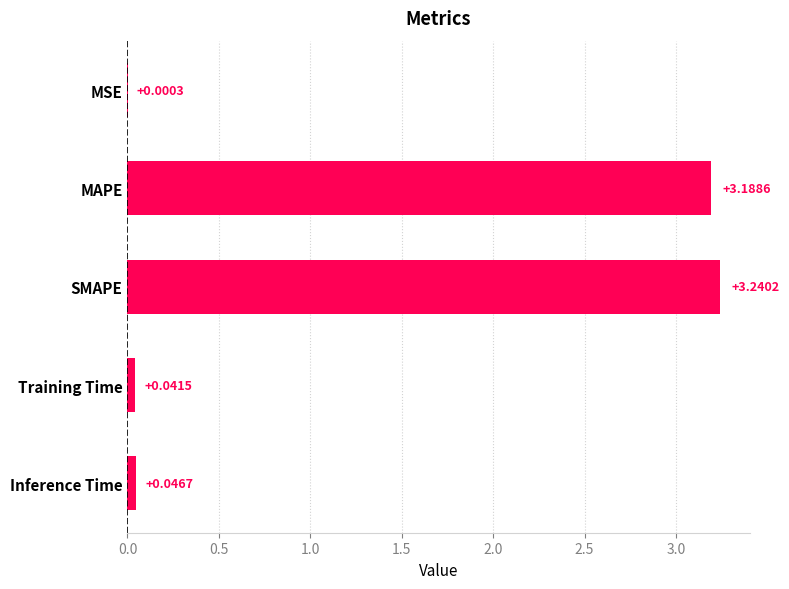

Which category has the highest value across all series?

SMAPE